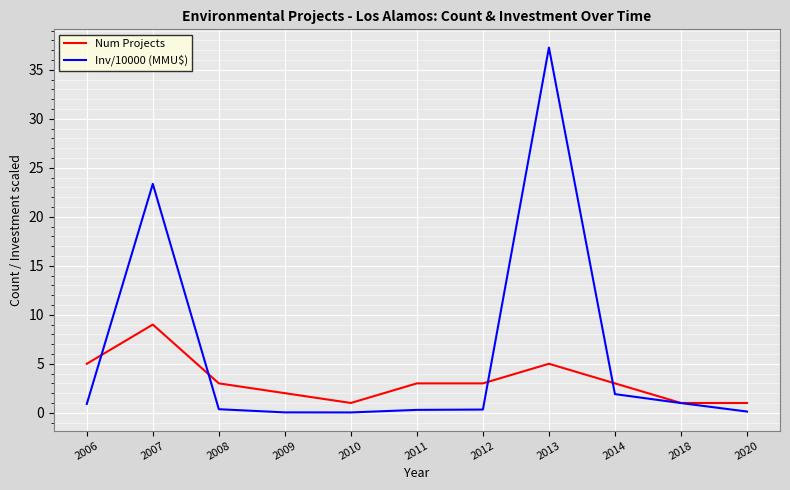

Which series has the largest range (max minus min)?

Inv/10000 (MMU$)